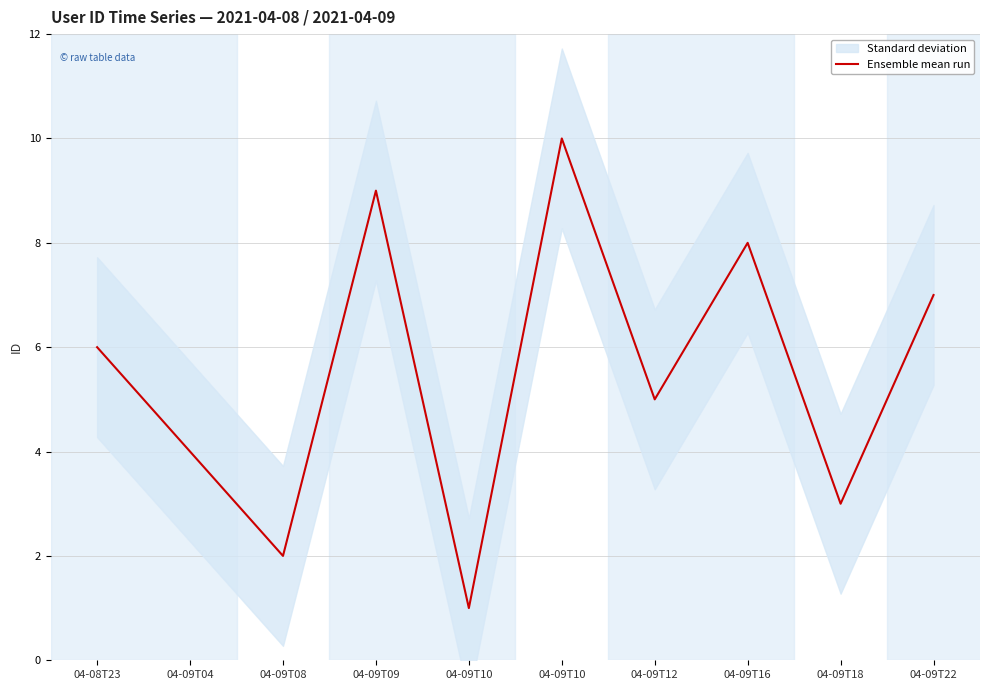

What is the change in value from 04-08T23 to 04-09T12?

-1